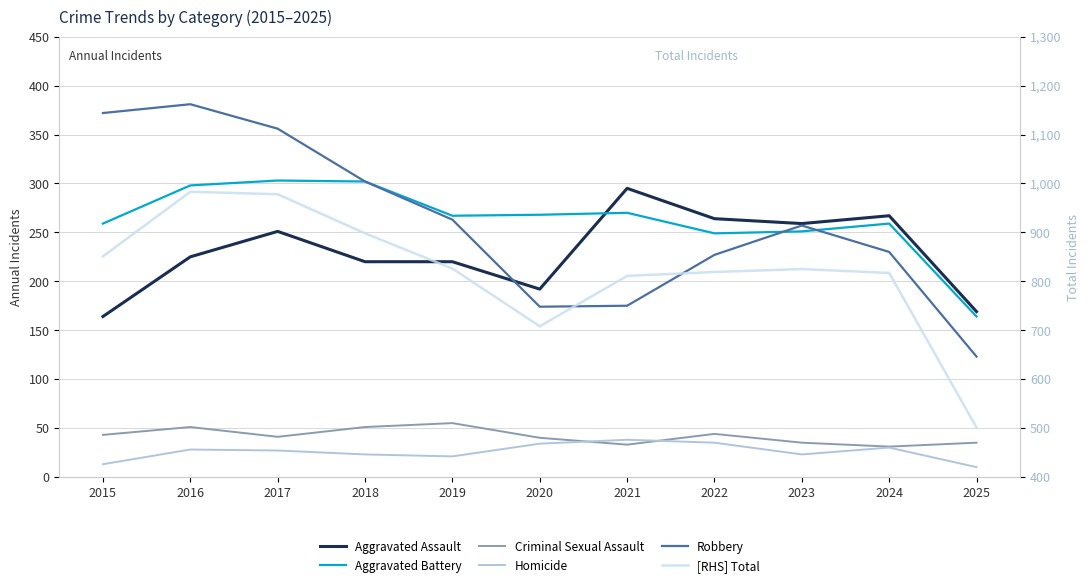

What is the value of the Criminal Sexual Assault point at the 10th from the left?

31